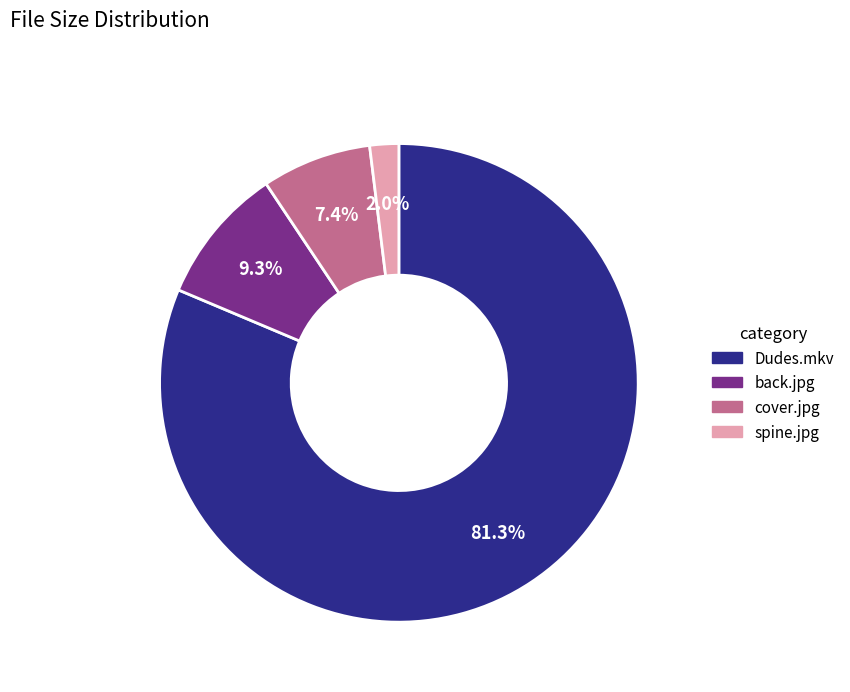

How many slices are in this pie chart?

4